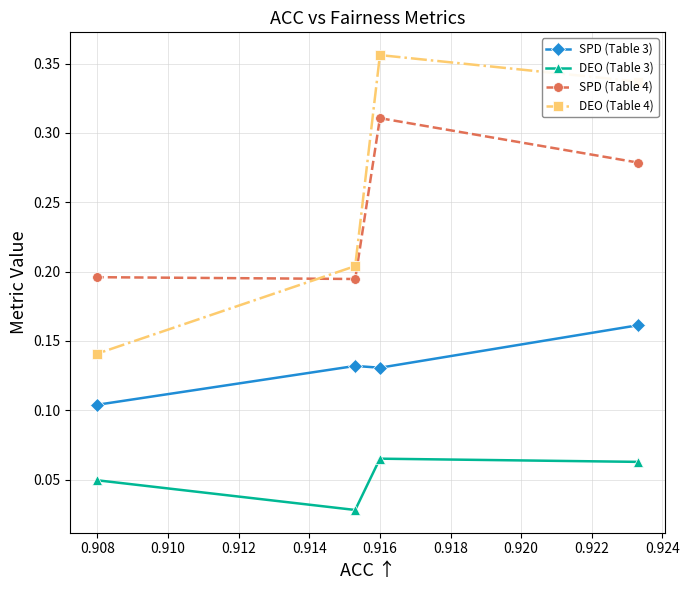

Where is SPD (Table 3) nearest to the value 0?

0.908